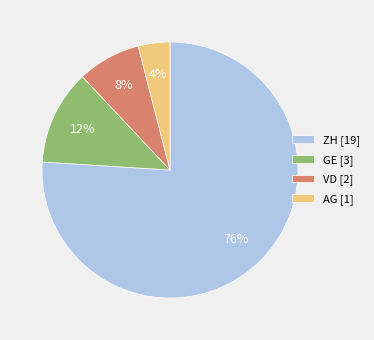

To the nearest percent, what portion does GE represent?

12%